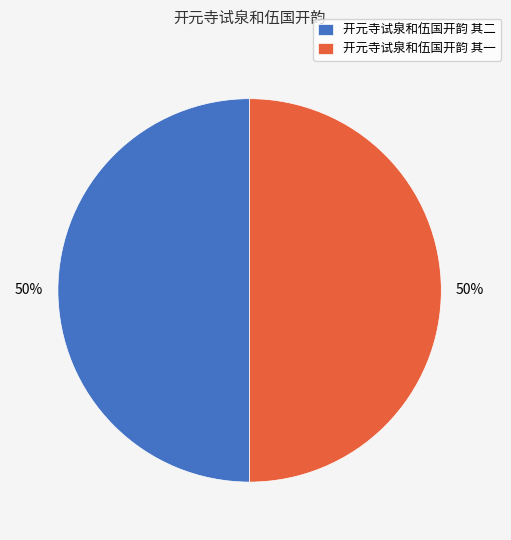

Do 开元寺试泉和伍国开韵 其二 and 开元寺试泉和伍国开韵 其一 together represent more than half of the pie?

Yes